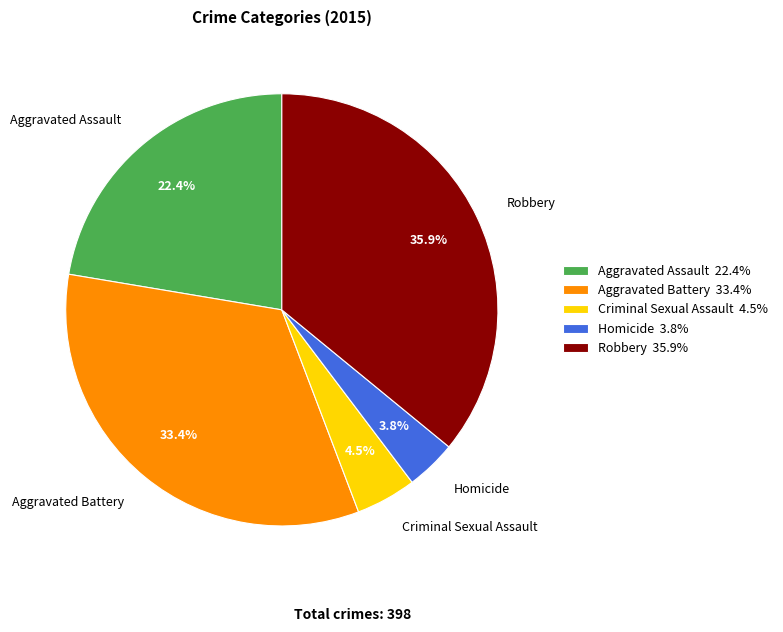

How many segments does this pie chart have?

5